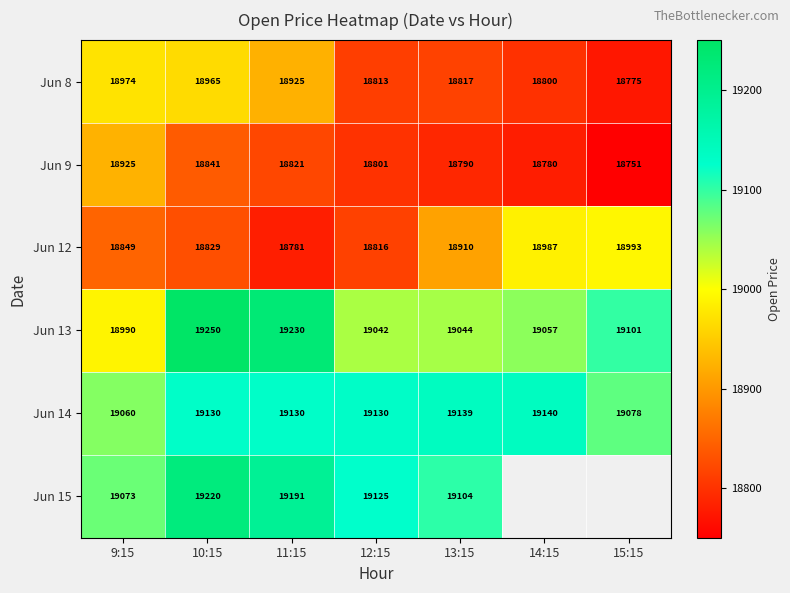

Is the value of Jun 14 at 15:15 greater than the value of Jun 9 at 12:15?

Yes